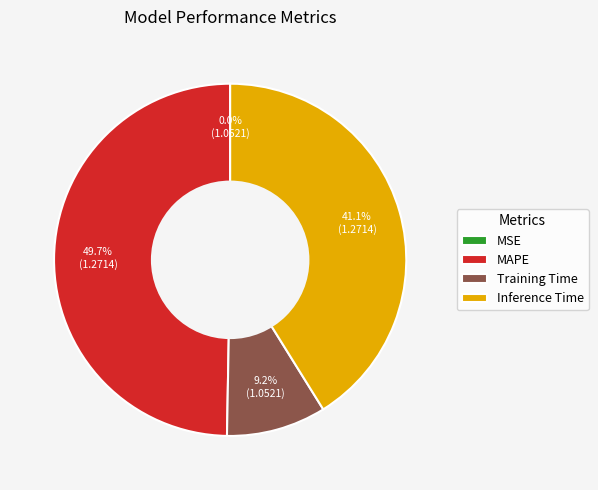

Does any single category account for the majority?

No